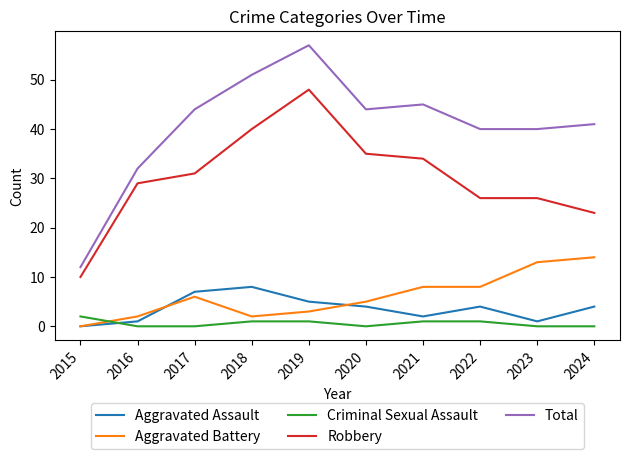

Reading right to left, what are all the values shown in this chart?

Aggravated Assault: 2024=4	2023=1	2022=4	2021=2	2020=4	2019=5	2018=8	2017=7	2016=1	2015=0
Aggravated Battery: 2024=14	2023=13	2022=8	2021=8	2020=5	2019=3	2018=2	2017=6	2016=2	2015=0
Criminal Sexual Assault: 2024=0	2023=0	2022=1	2021=1	2020=0	2019=1	2018=1	2017=0	2016=0	2015=2
Robbery: 2024=23	2023=26	2022=26	2021=34	2020=35	2019=48	2018=40	2017=31	2016=29	2015=10
Total: 2024=41	2023=40	2022=40	2021=45	2020=44	2019=57	2018=51	2017=44	2016=32	2015=12